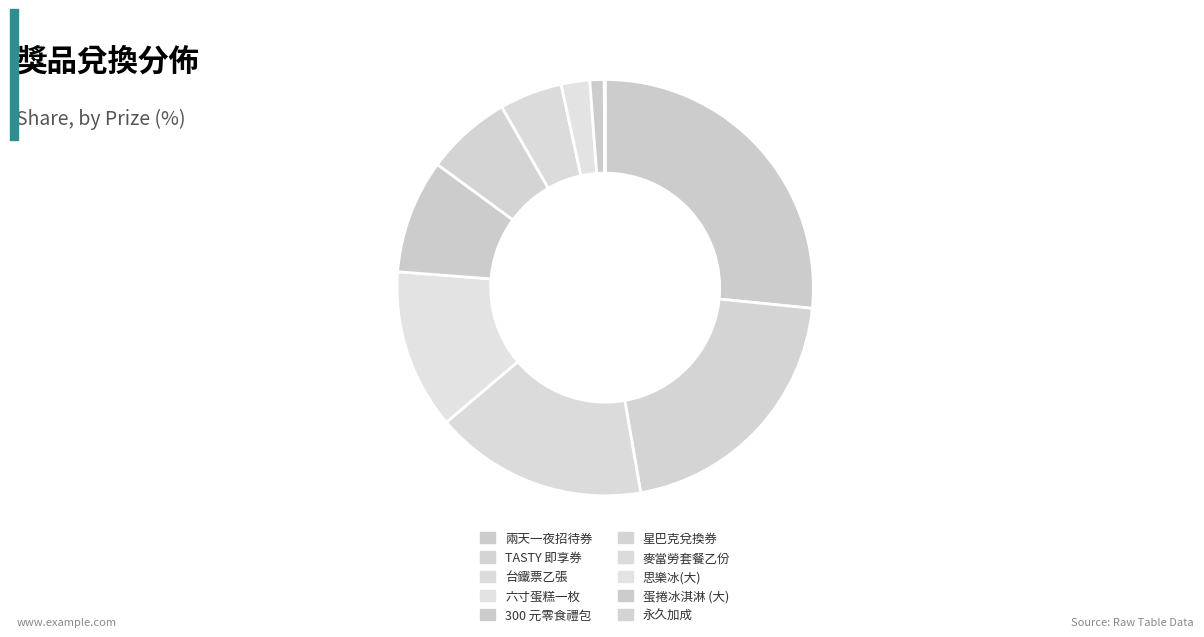

Count the number of slices in the pie.

10